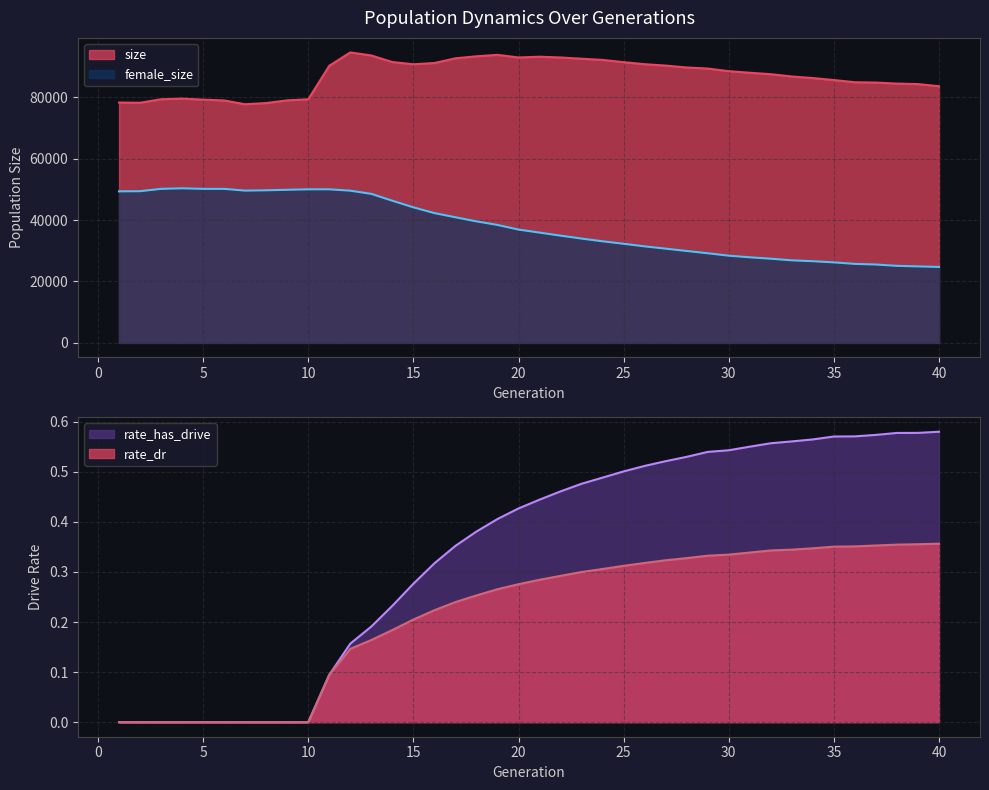

What is the value of the size point at the 23rd from the left?

92600.0